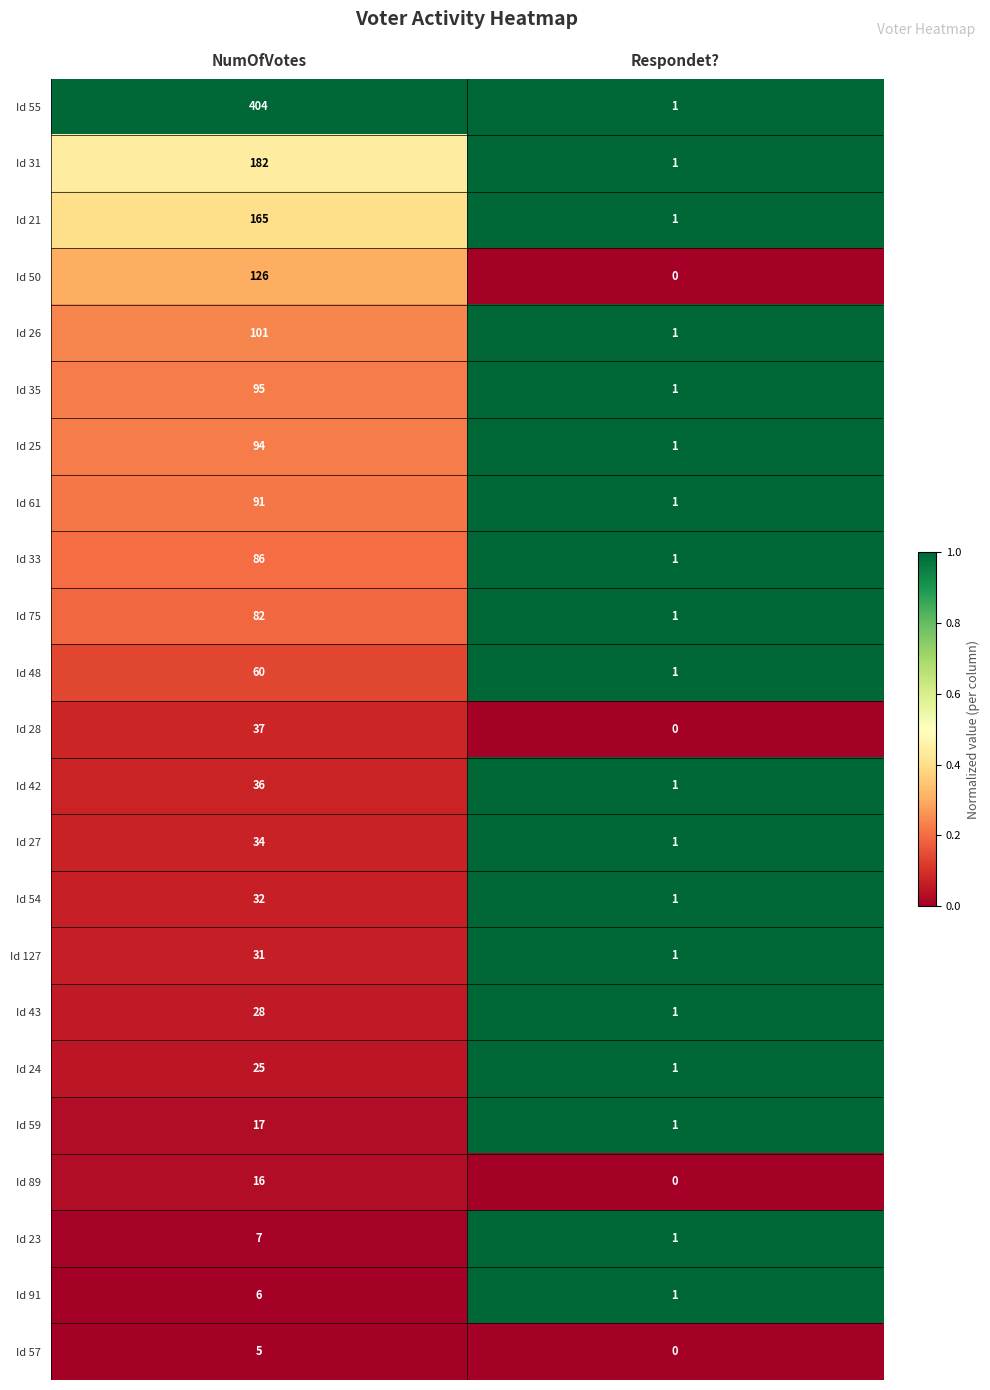

What is the spread (max minus min) of values at Respondet??

1